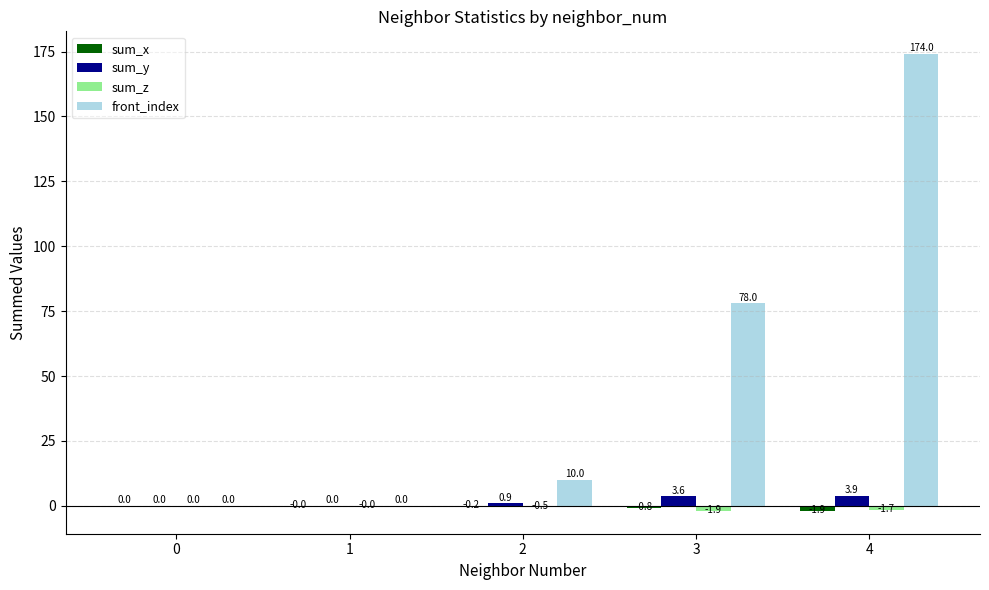

How many groups of bars are there?

5